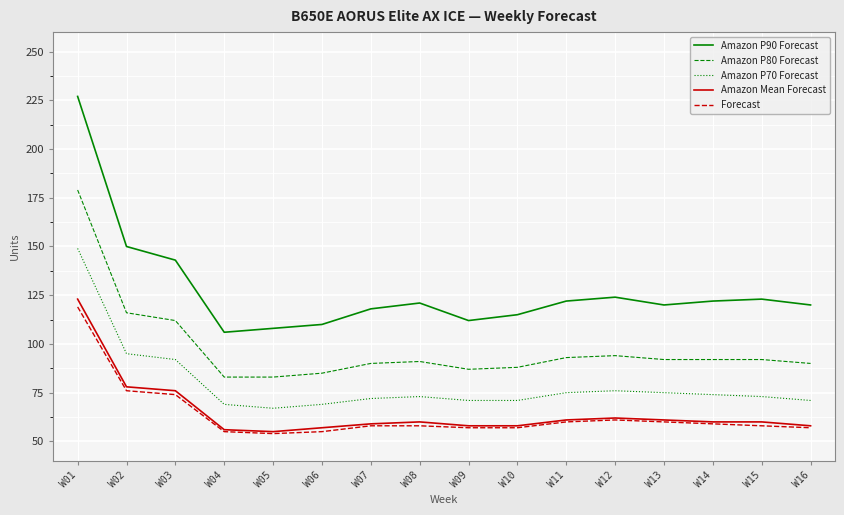

Rank the series by their maximum value, from lowest to highest.

Forecast, Amazon Mean Forecast, Amazon P70 Forecast, Amazon P80 Forecast, Amazon P90 Forecast